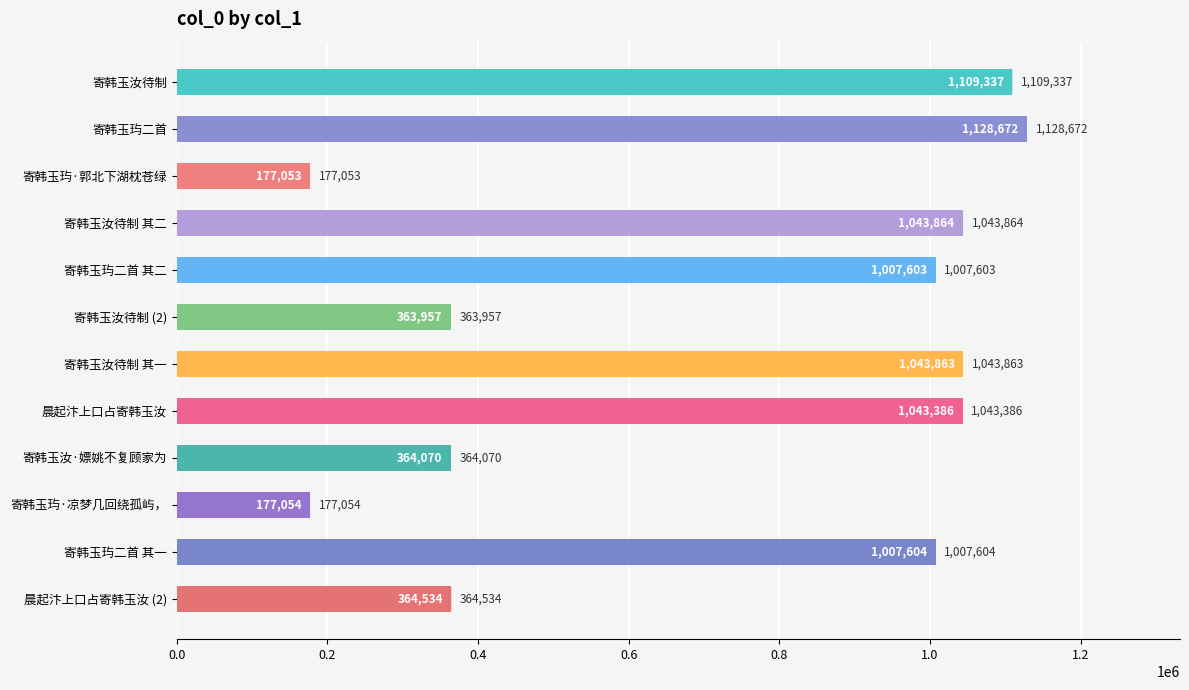

List the labels in order of value, smallest first.

寄韩玉玙·郭北下湖枕苍绿, 寄韩玉玙·凉梦几回绕孤屿，, 寄韩玉汝待制 (2), 寄韩玉汝·嫖姚不复顾家为, 晨起汴上口占寄韩玉汝 (2), 寄韩玉玙二首 其二, 寄韩玉玙二首 其一, 晨起汴上口占寄韩玉汝, 寄韩玉汝待制 其一, 寄韩玉汝待制 其二, 寄韩玉汝待制, 寄韩玉玙二首